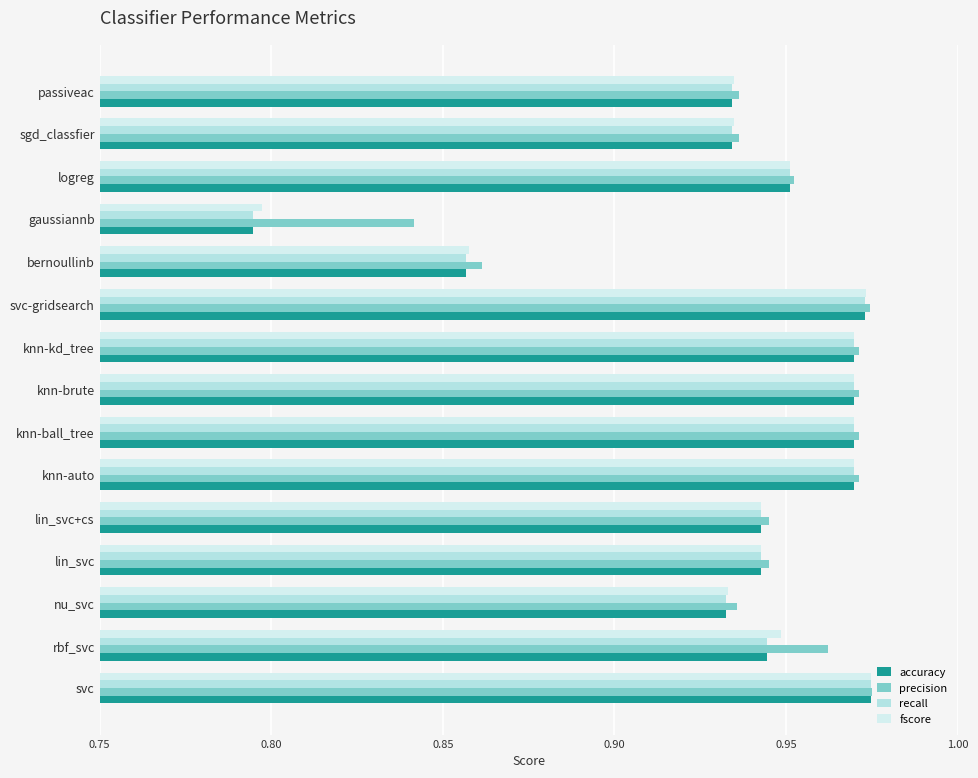

How many categories are shown in the chart?

15